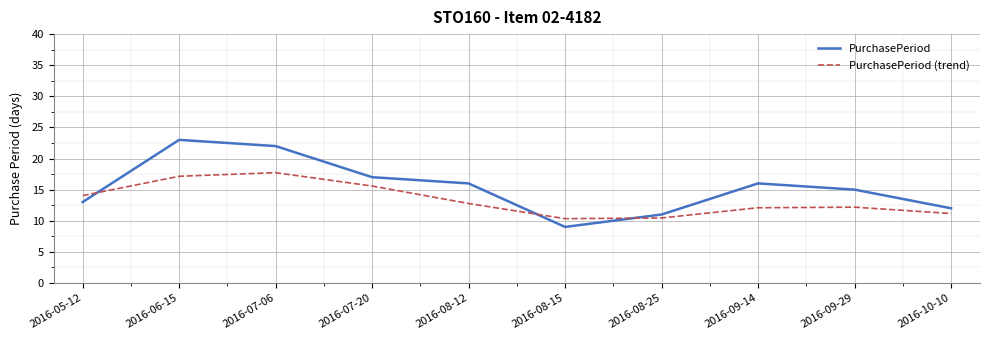

What are all the series names shown in the legend?

PurchasePeriod, PurchasePeriod (trend)